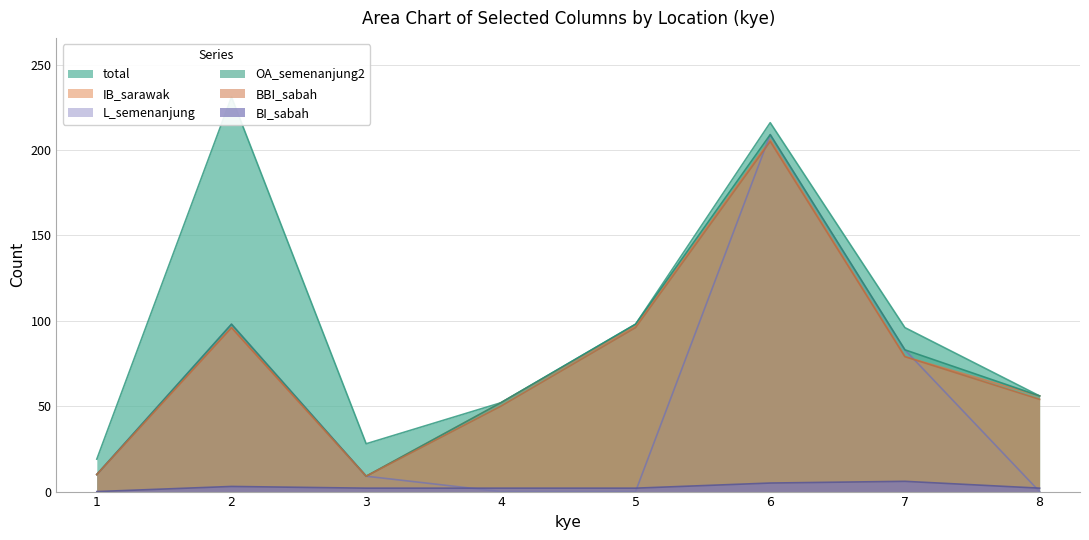

What are all the series names shown in the legend?

total, IB_sarawak, L_semenanjung, OA_semenanjung2, BBI_sabah, BI_sabah